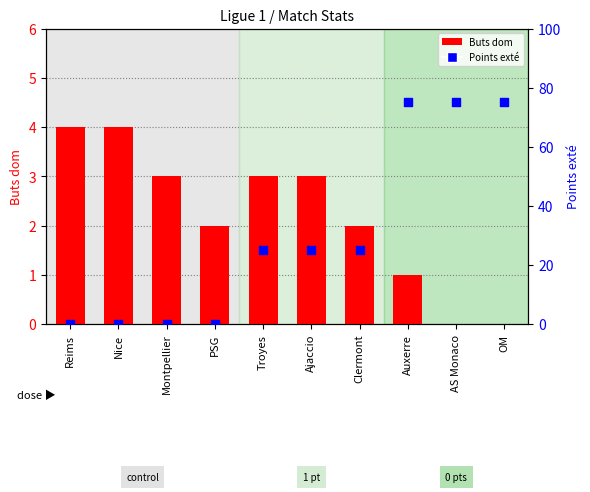

Which series reaches the maximum Y coordinate?

Points exté (scaled)